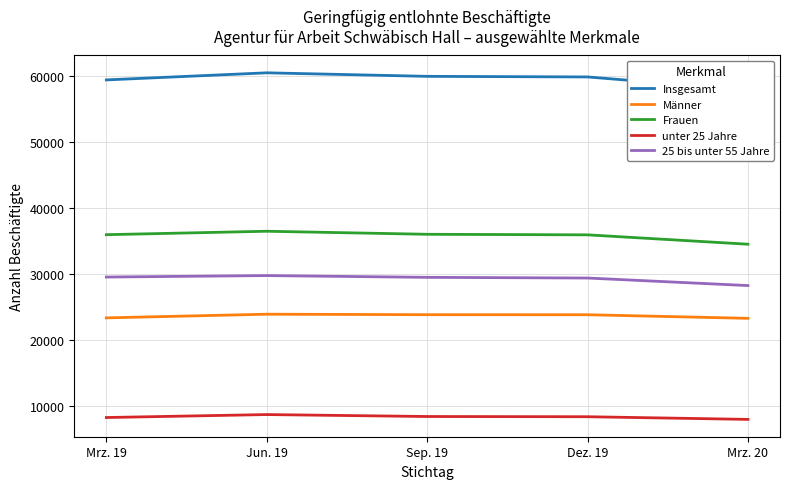

Does the chart display data point markers on the line(s)?

No